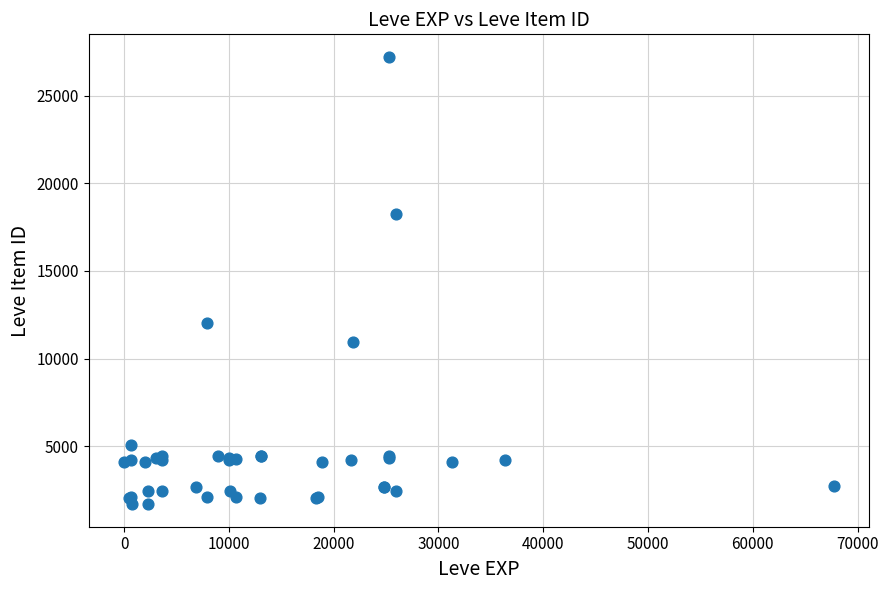

What Y value in the scatter plot is closest to 14448?

12018